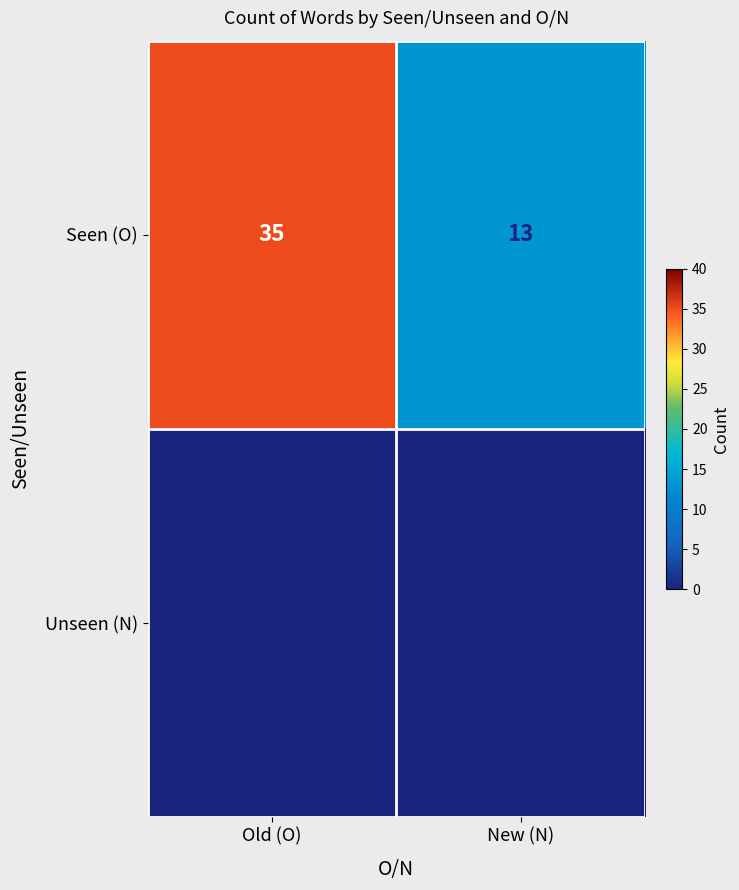

How many distinct data groups are displayed?

2